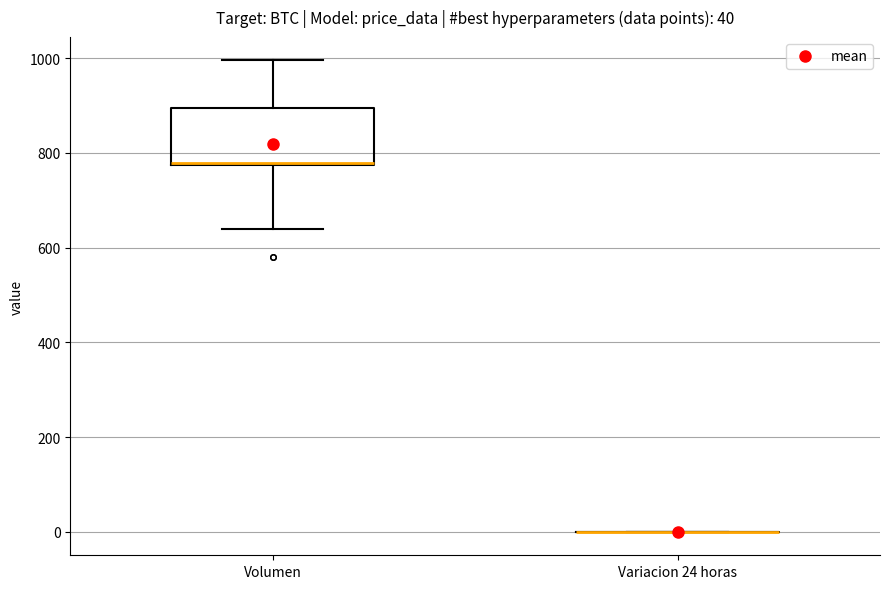

Which box is the tallest, from its lower edge to its upper edge?

Volumen